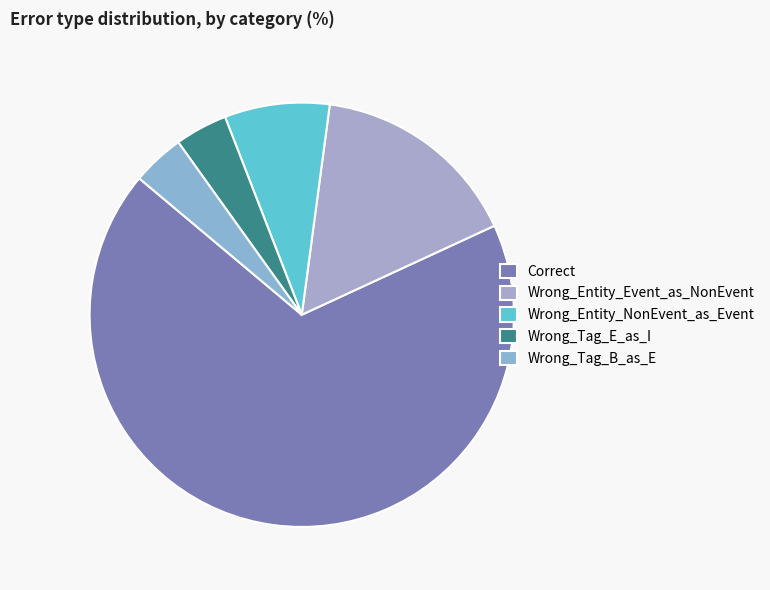

How many slices are in this pie chart?

5